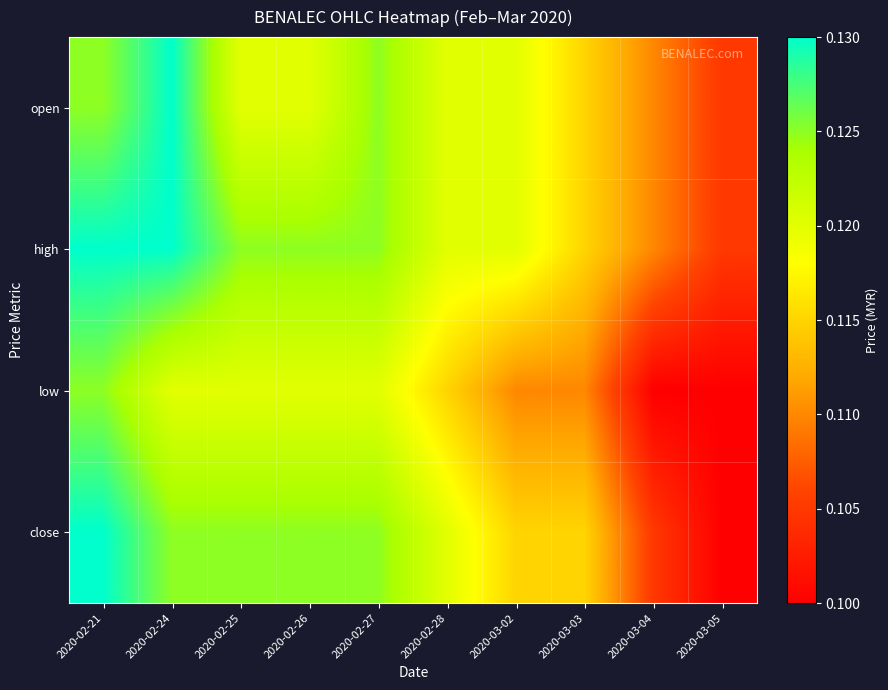

List the series in order of their peak value, lowest first.

low, open, high, close